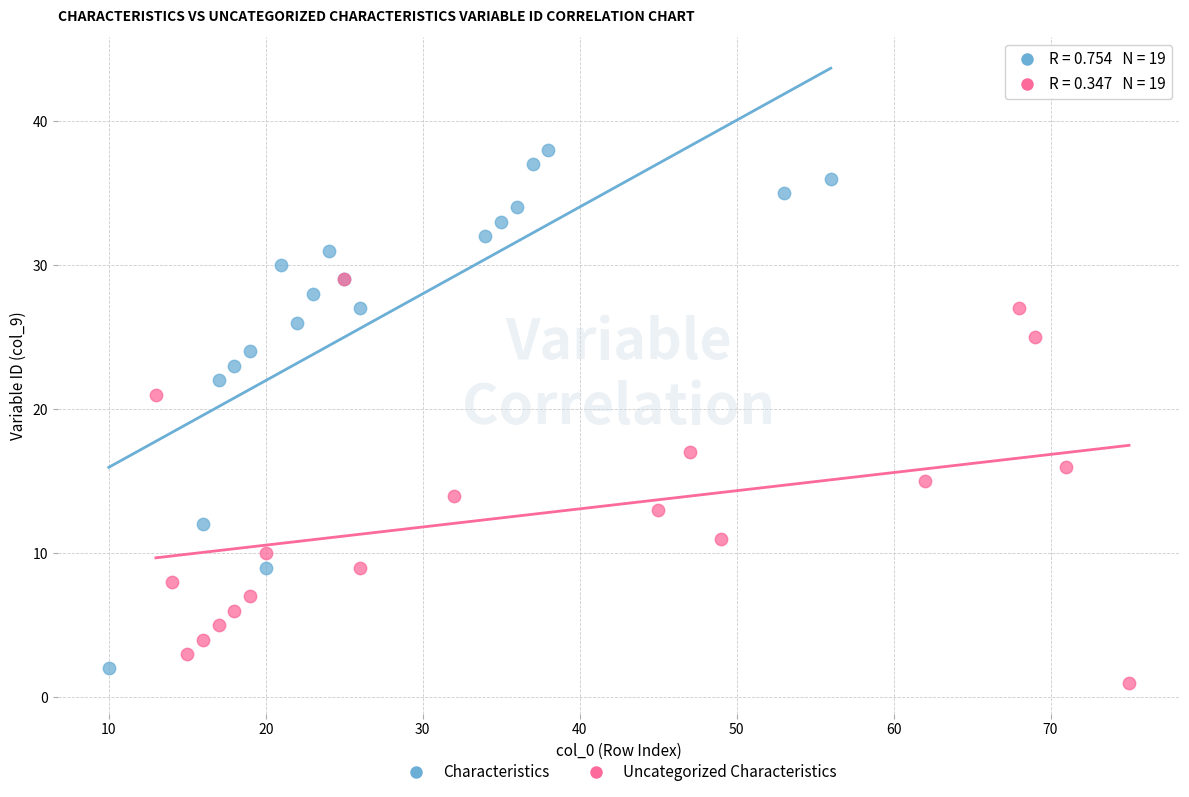

Which series has the widest spread of Y values?

Characteristics